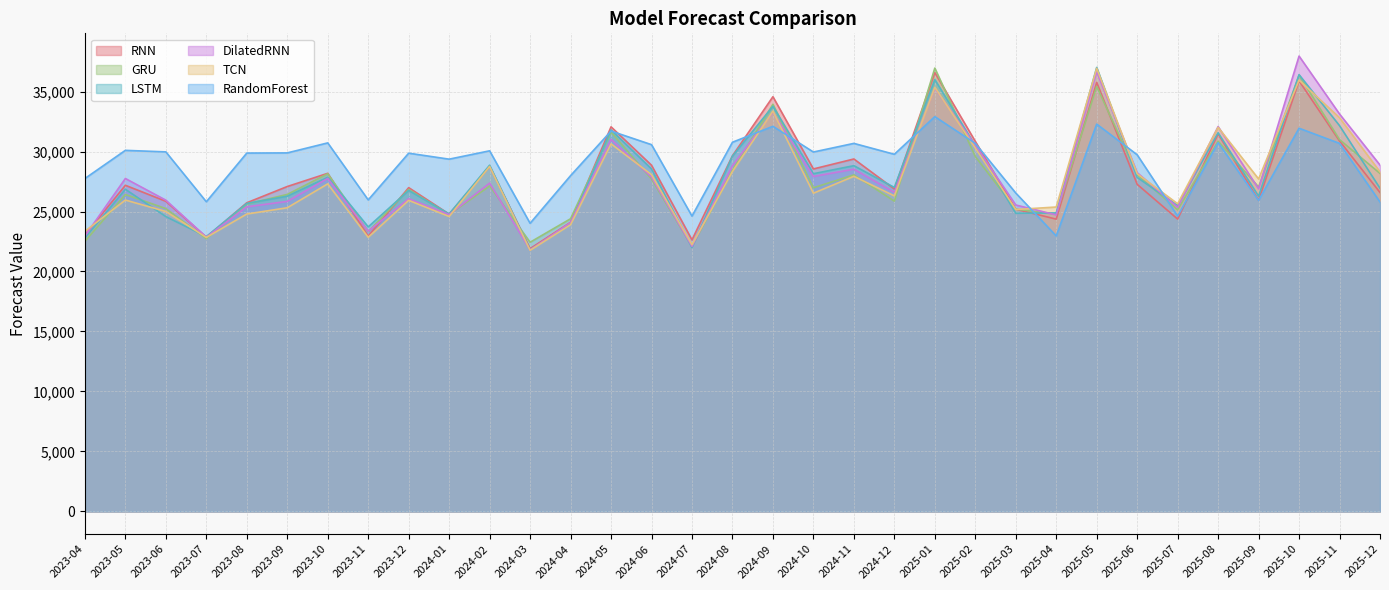

How many lines are shown in the chart?

6